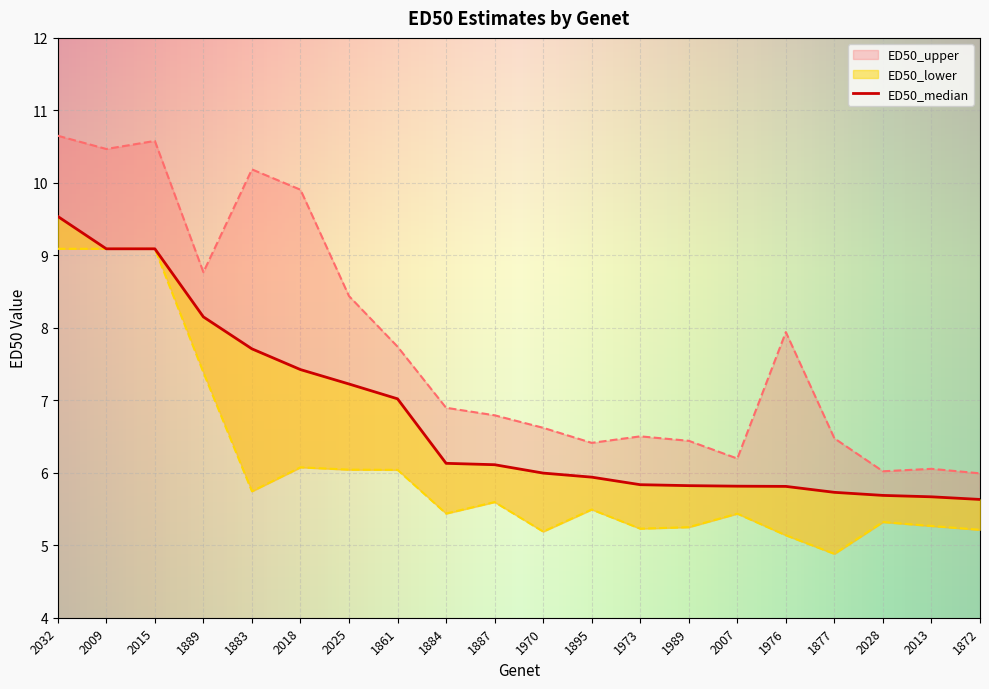

How many values in the ED50_lower series are below 5?

1